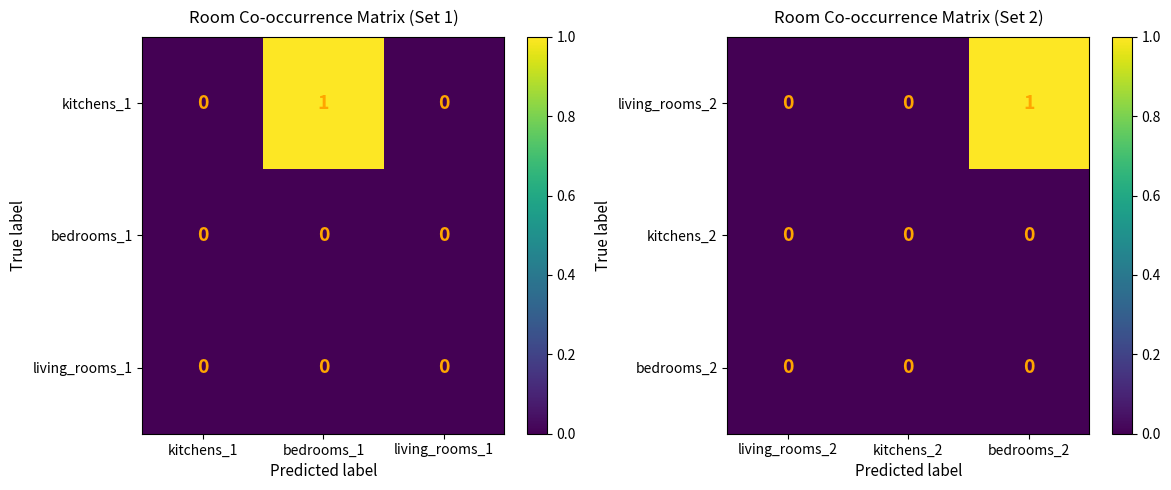

How many distinct data groups are displayed?

3